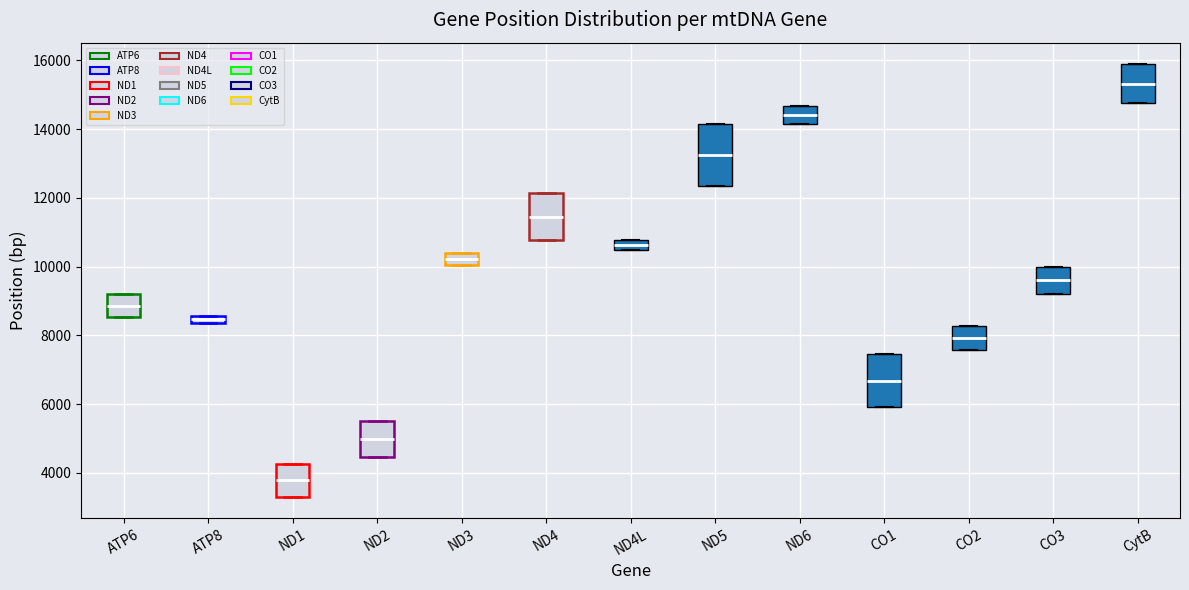

Which box is the tallest, from its lower edge to its upper edge?

ND5